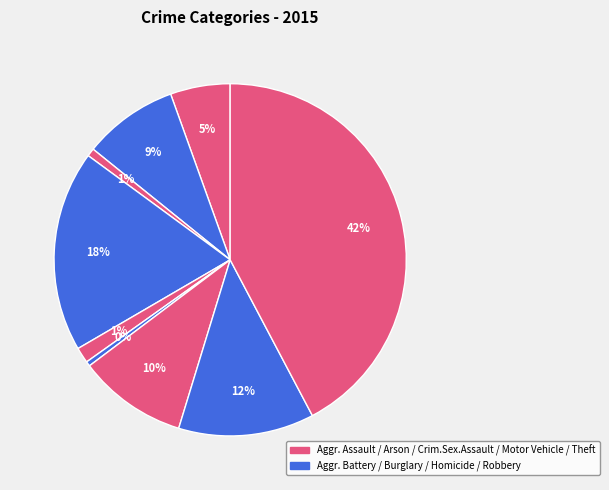

How many segments does this pie chart have?

9